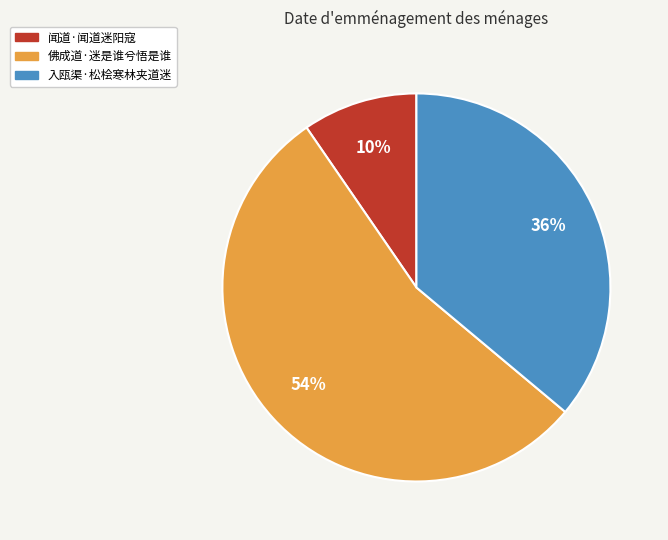

How many segments does this pie chart have?

3